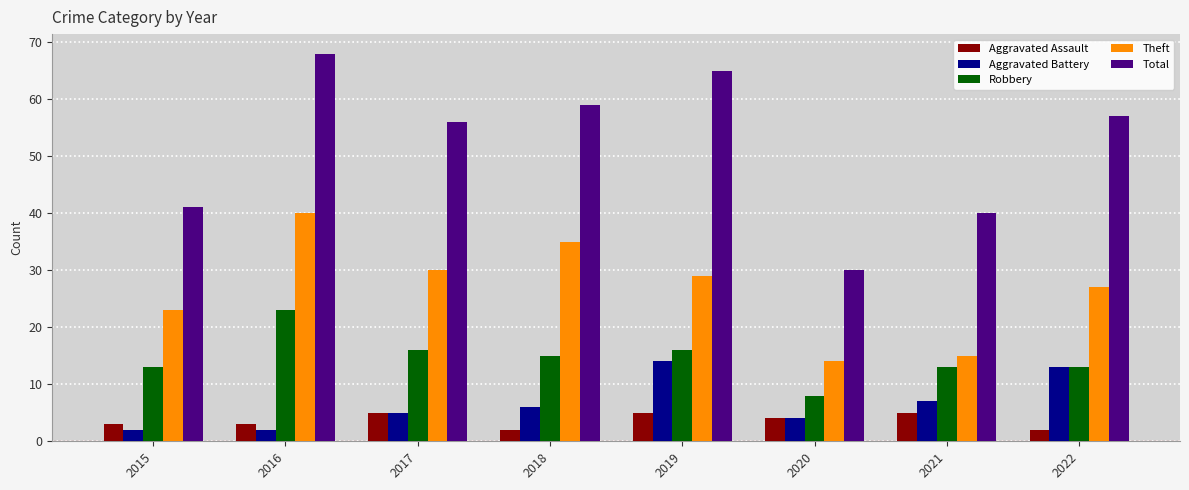

How many bars are there in total?

40